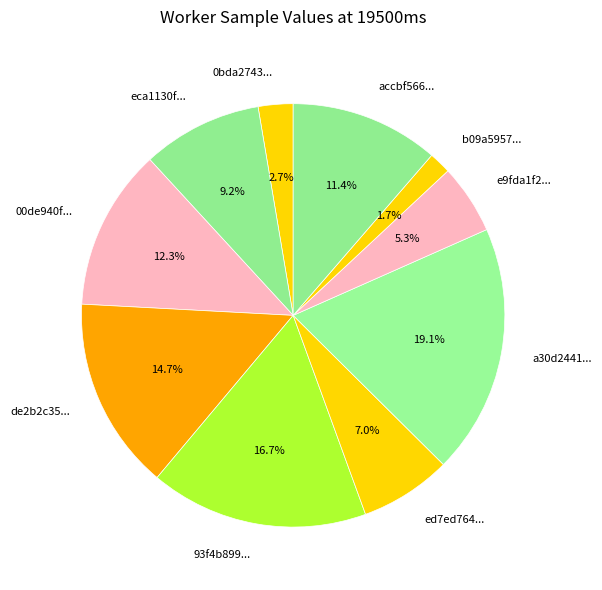

To the nearest percent, what is the average slice percentage?

10%